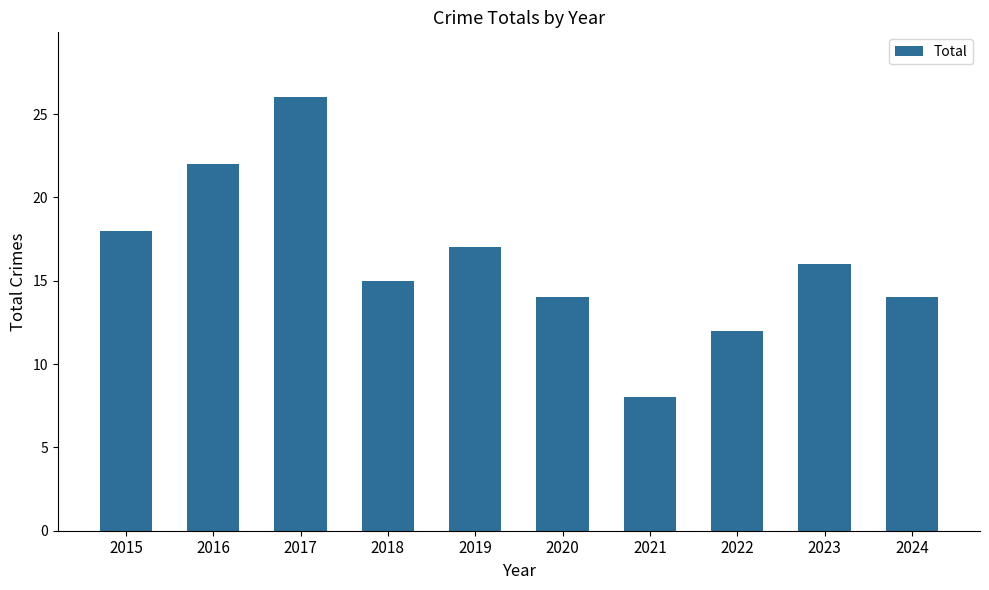

What is the difference between the maximum and minimum values?

18